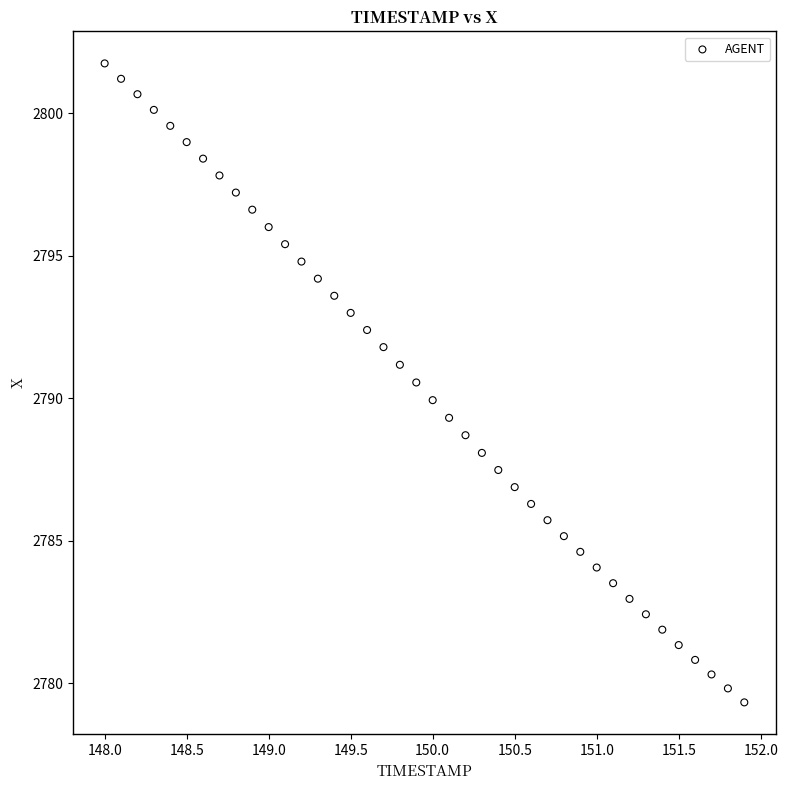

What is the range of X values (max minus min)?

3.9